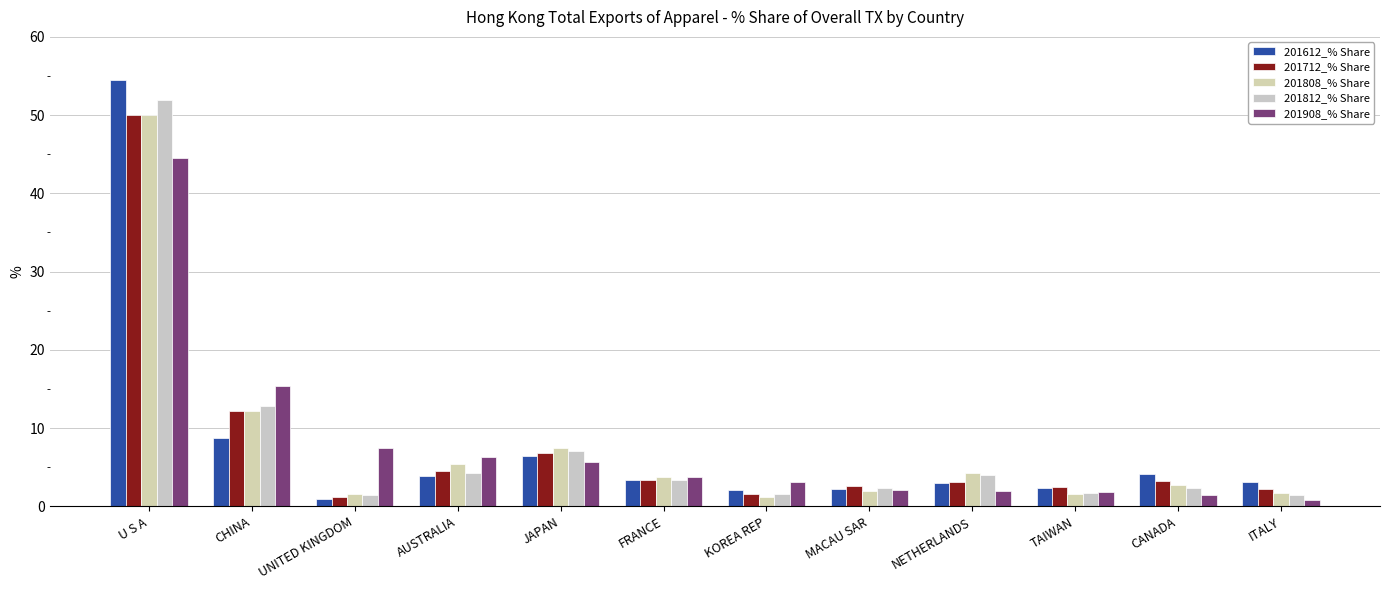

What value does the 201612_% Share series have at FRANCE?

3.4